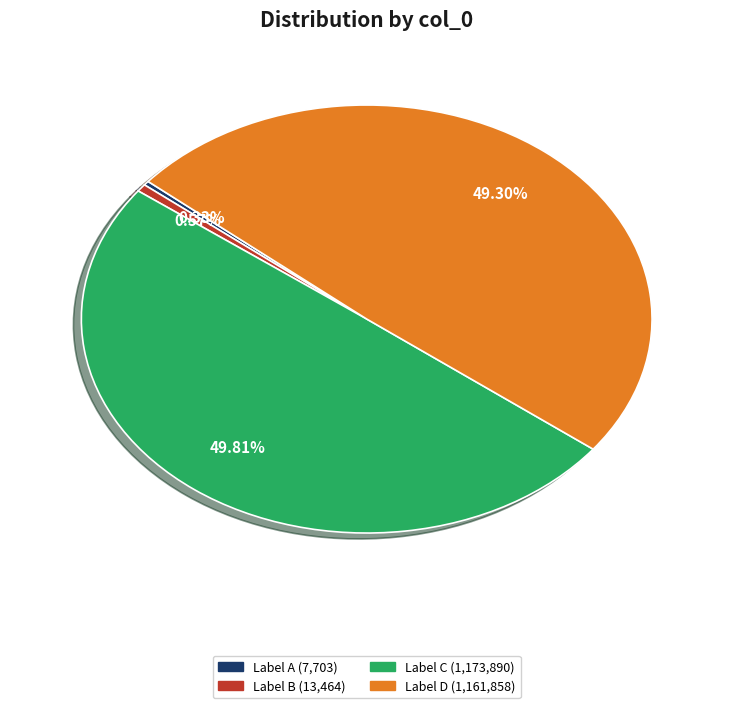

Count the number of slices in the pie.

4